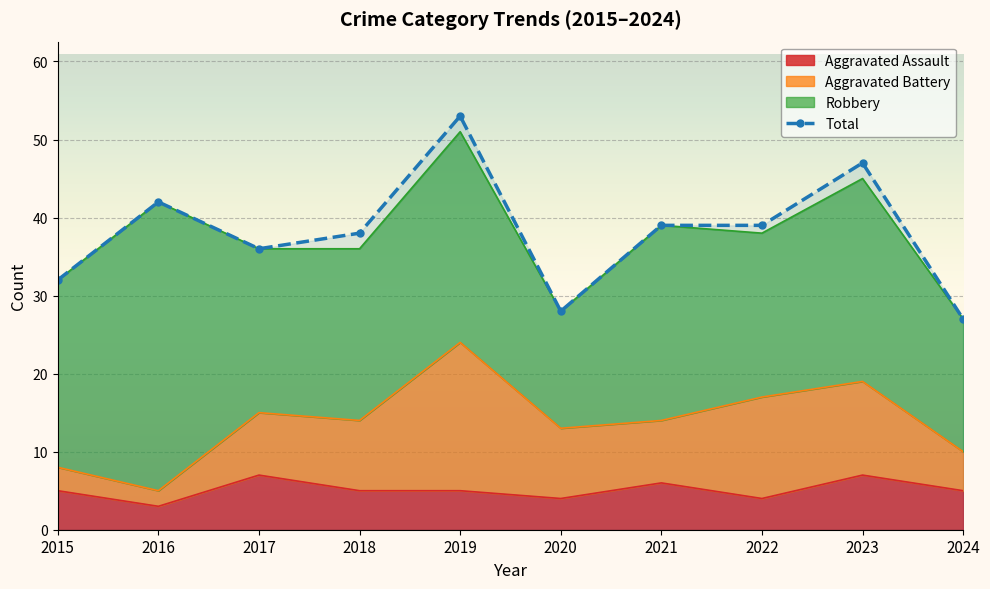

At which label is the value closest to 40?

2021